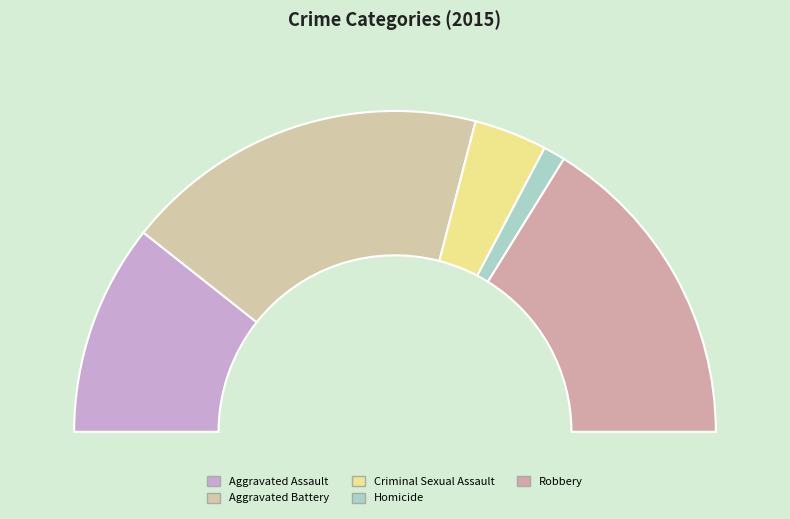

True or false: Homicide accounts for 2% of the total.

True